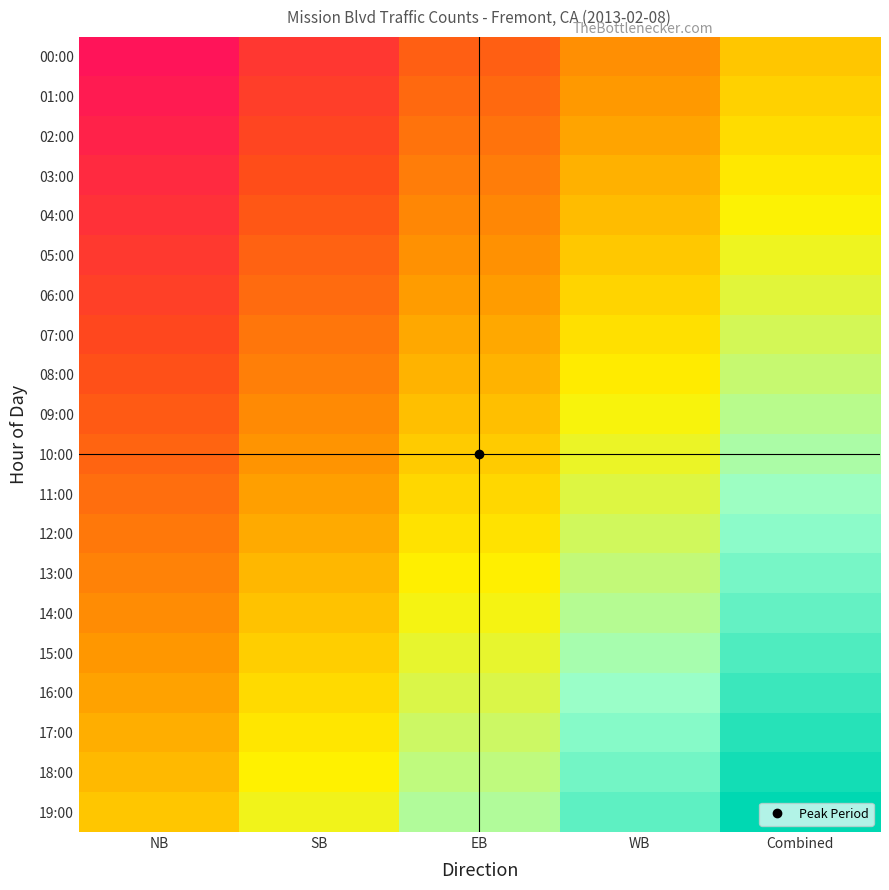

Reading left to right, what are all the values shown in this chart?

00:00: NB=-1.0	SB=-0.8	EB=-0.5	WB=-0.2	Combined=0.0
01:00: NB=-0.9	SB=-0.7	EB=-0.4	WB=-0.2	Combined=0.1
02:00: NB=-0.9	SB=-0.6	EB=-0.4	WB=-0.1	Combined=0.1
03:00: NB=-0.8	SB=-0.6	EB=-0.3	WB=-0.1	Combined=0.2
04:00: NB=-0.8	SB=-0.5	EB=-0.3	WB=-0.0	Combined=0.2
05:00: NB=-0.7	SB=-0.5	EB=-0.2	WB=0.0	Combined=0.3
06:00: NB=-0.7	SB=-0.4	EB=-0.2	WB=0.1	Combined=0.3
07:00: NB=-0.6	SB=-0.4	EB=-0.1	WB=0.1	Combined=0.4
08:00: NB=-0.6	SB=-0.3	EB=-0.1	WB=0.2	Combined=0.4
09:00: NB=-0.5	SB=-0.3	EB=-0.0	WB=0.2	Combined=0.5
10:00: NB=-0.5	SB=-0.2	EB=0.0	WB=0.3	Combined=0.5
11:00: NB=-0.4	SB=-0.2	EB=0.1	WB=0.3	Combined=0.6
12:00: NB=-0.4	SB=-0.1	EB=0.1	WB=0.4	Combined=0.6
13:00: NB=-0.3	SB=-0.1	EB=0.2	WB=0.4	Combined=0.7
14:00: NB=-0.3	SB=-0.0	EB=0.2	WB=0.5	Combined=0.7
15:00: NB=-0.2	SB=0.0	EB=0.3	WB=0.5	Combined=0.8
16:00: NB=-0.2	SB=0.1	EB=0.3	WB=0.6	Combined=0.8
17:00: NB=-0.1	SB=0.1	EB=0.4	WB=0.6	Combined=0.9
18:00: NB=-0.1	SB=0.2	EB=0.4	WB=0.7	Combined=0.9
19:00: NB=0.0	SB=0.2	EB=0.5	WB=0.8	Combined=1.0